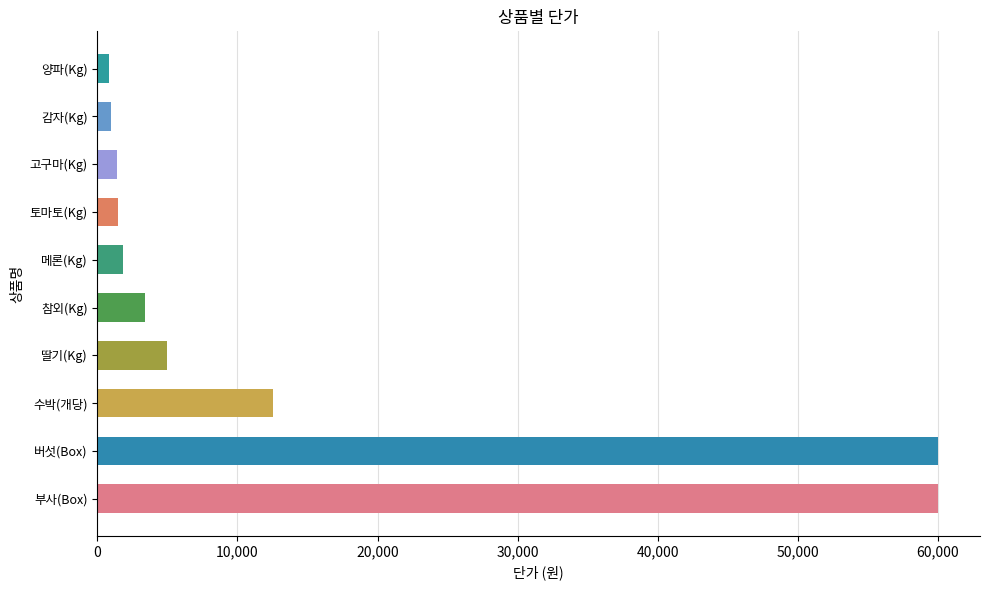

What is the sum of all values?

147360